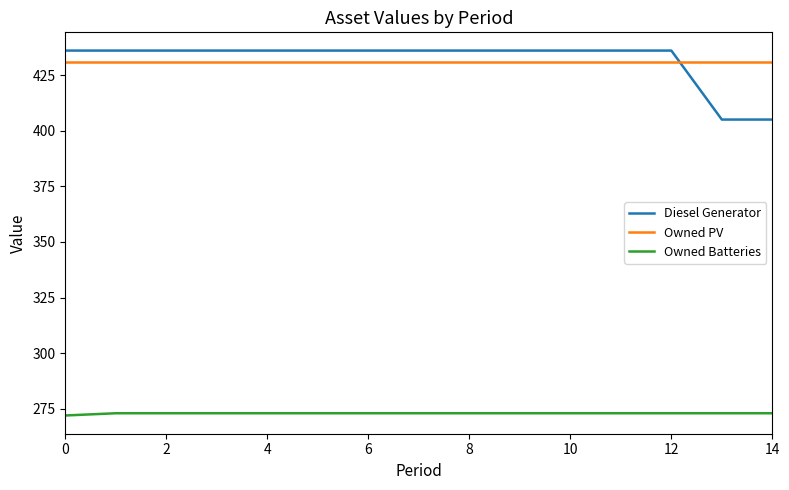

Which series has the largest range (max minus min)?

Diesel Generator